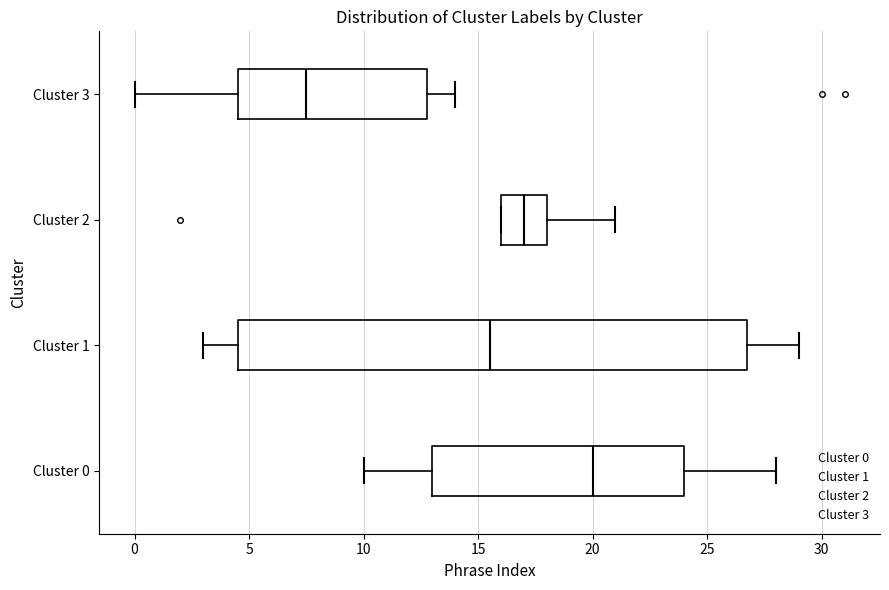

Reading bottom to top, read every box against the x-axis: the position of its median line, the range the box covers, and the ends of its whiskers. The values are not printed on the chart, so give them approximately, as read against the axis.

Cluster 0: median 20.0, box 13.0 to 24.0, whiskers 10.0 to 28.0
Cluster 1: median 15.5, box 4.5 to 27.0, whiskers 3.0 to 29.0
Cluster 2: median 17.0, box 16.0 to 18.0, whiskers 16.0 to 21.0
Cluster 3: median 7.5, box 4.5 to 13.0, whiskers 0.0 to 14.0